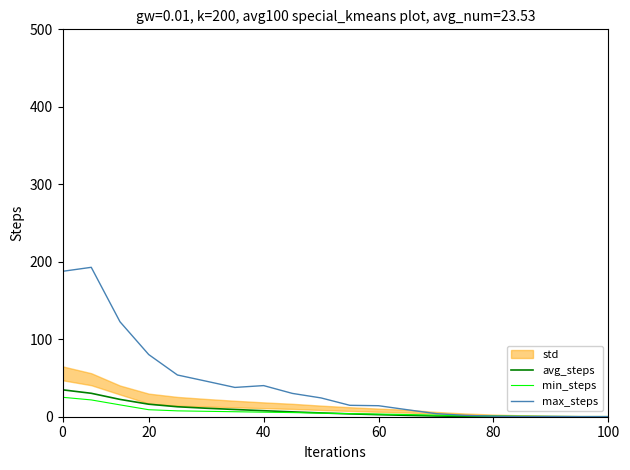

What is the highest value of the max_steps series?

192.8